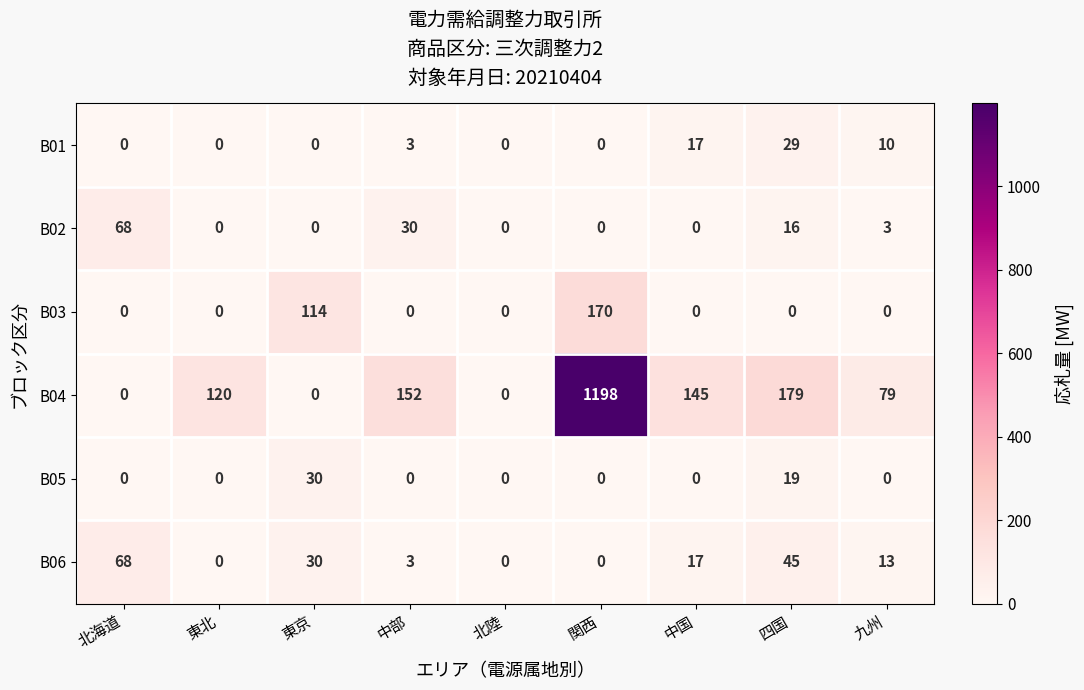

At 四国, list the series in order from largest to smallest.

B04, B06, B01, B05, B02, B03